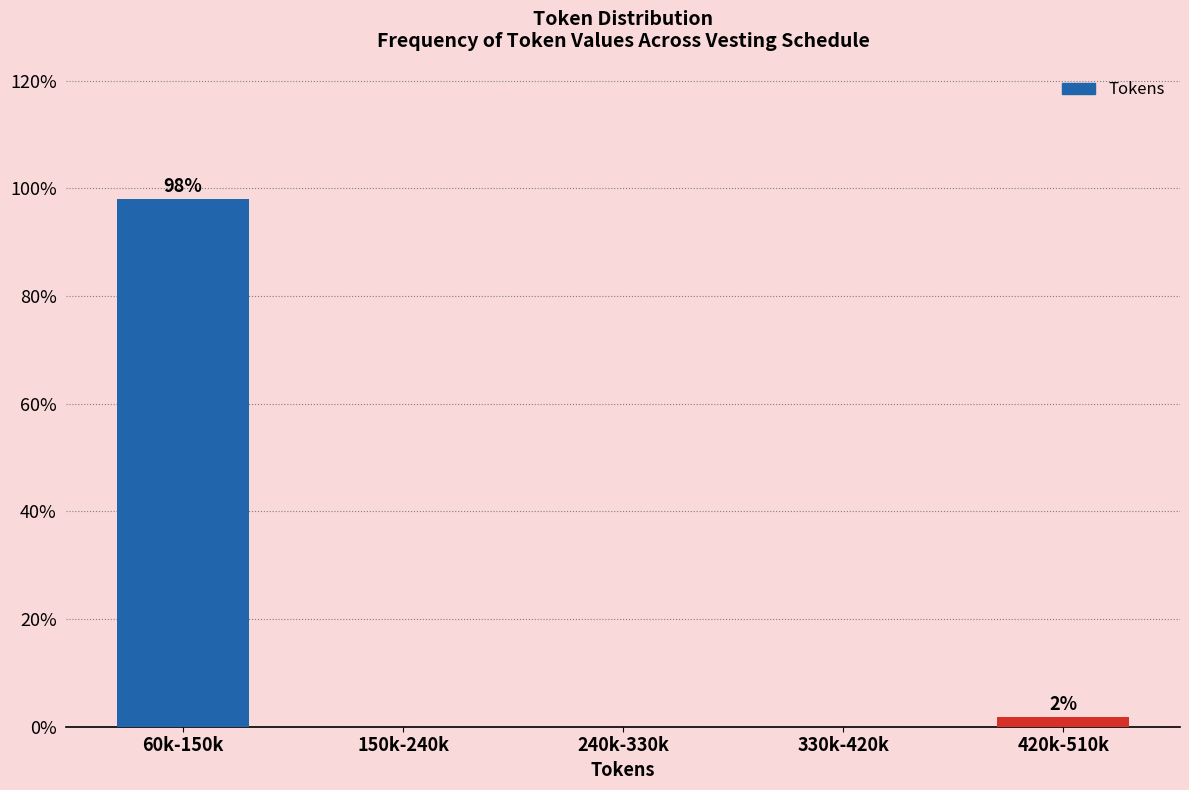

Reading right to left, list all the values displayed in this chart.

420k-510k=1.9	330k-420k=0.0	240k-330k=0.0	150k-240k=0.0	60k-150k=98.1